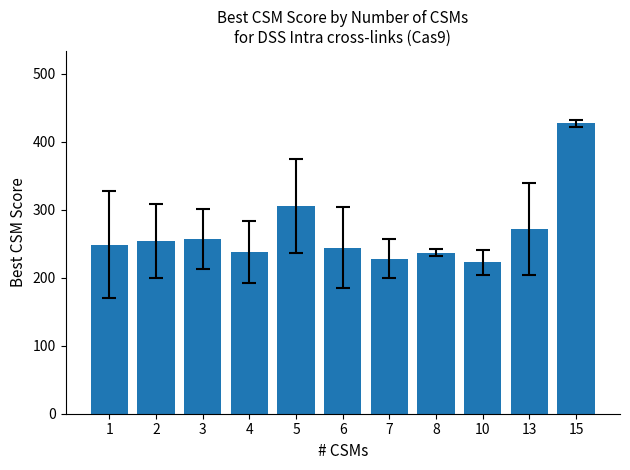

The value at 2 is 123.6. True or false?

False